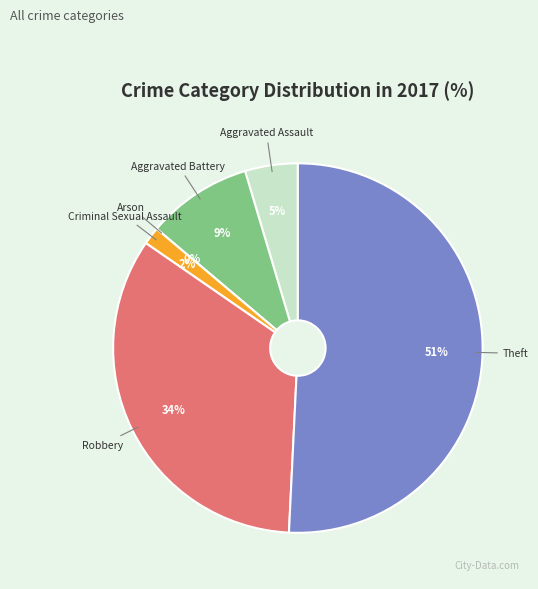

Does Aggravated Battery account for over 50% of the chart?

No